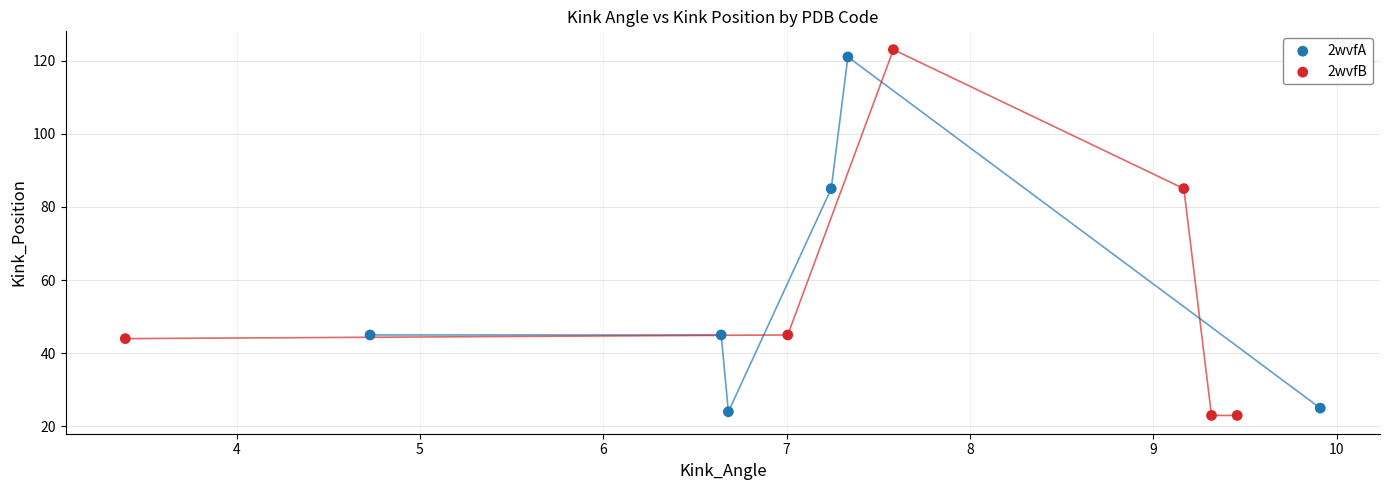

Which series has the largest Y range (max minus min)?

2wvfB